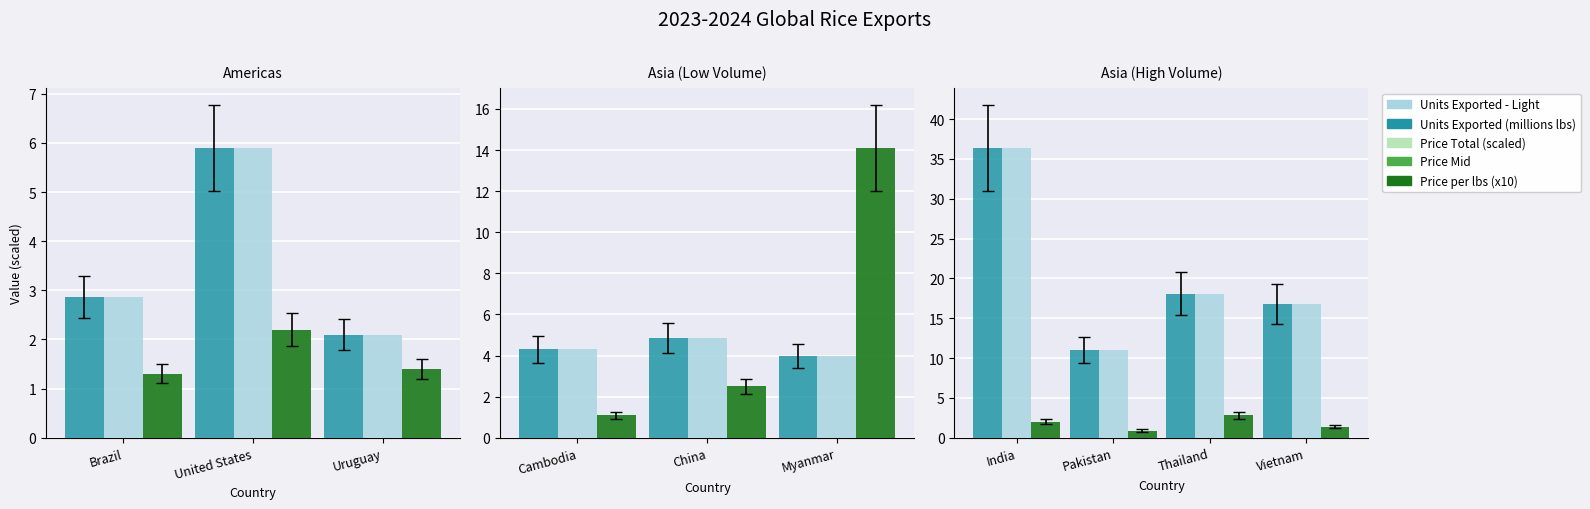

What is the maximum value shown in the chart?

36.4